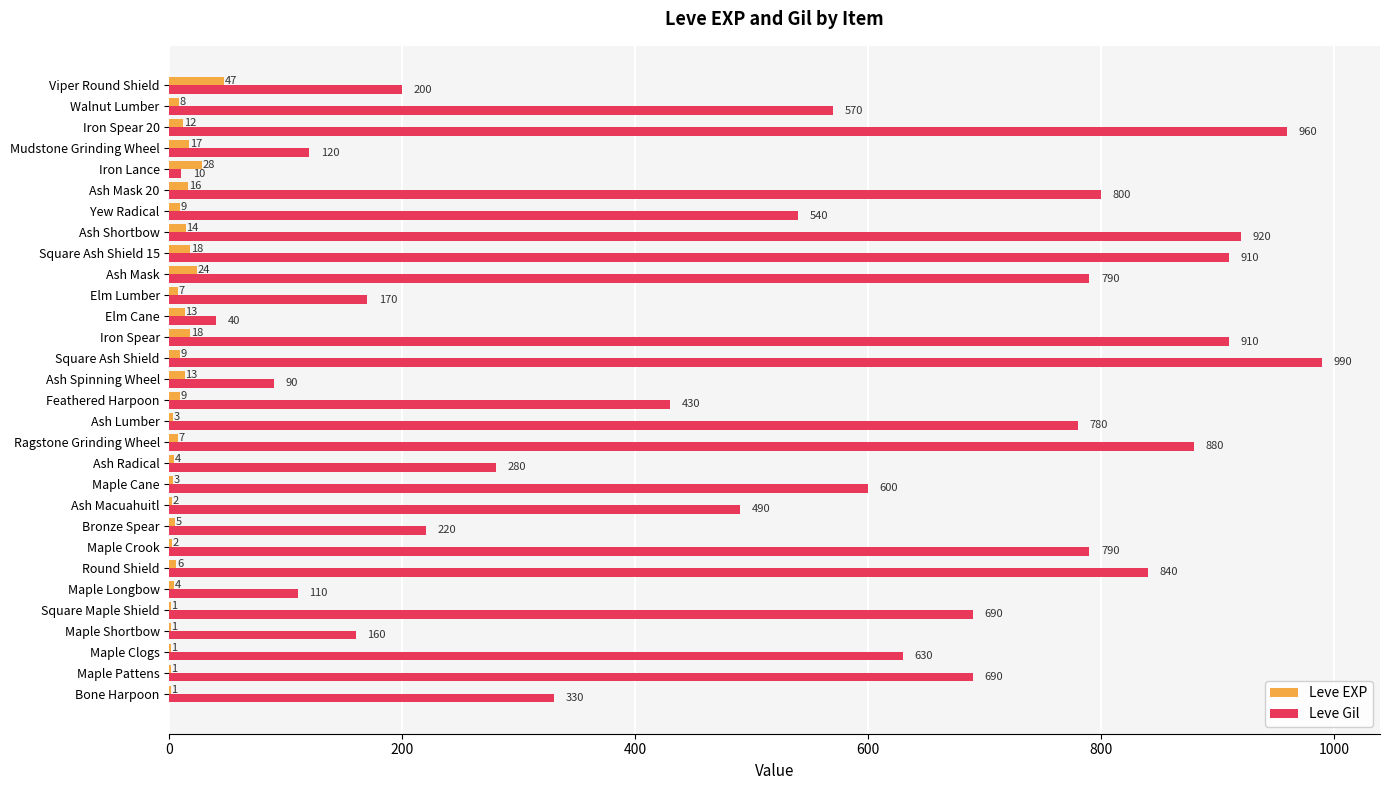

At which category is the sum across all series the highest?

Square Ash Shield